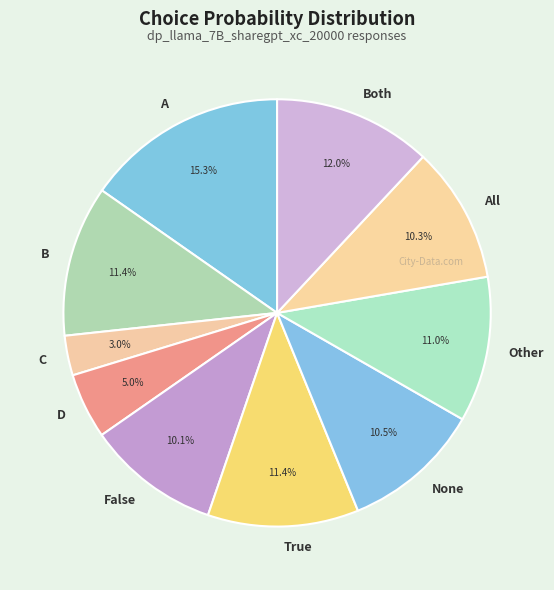

How much of the chart is everything except A?

84.7%